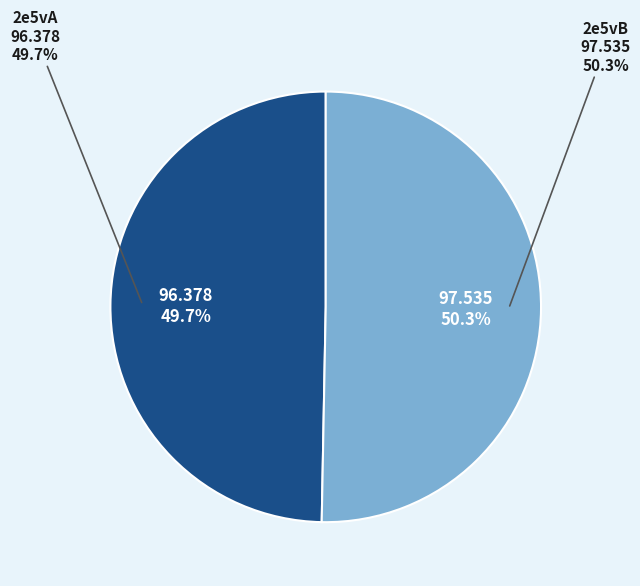

To the nearest percent, what is the difference between the largest and smallest slice percentages?

1%